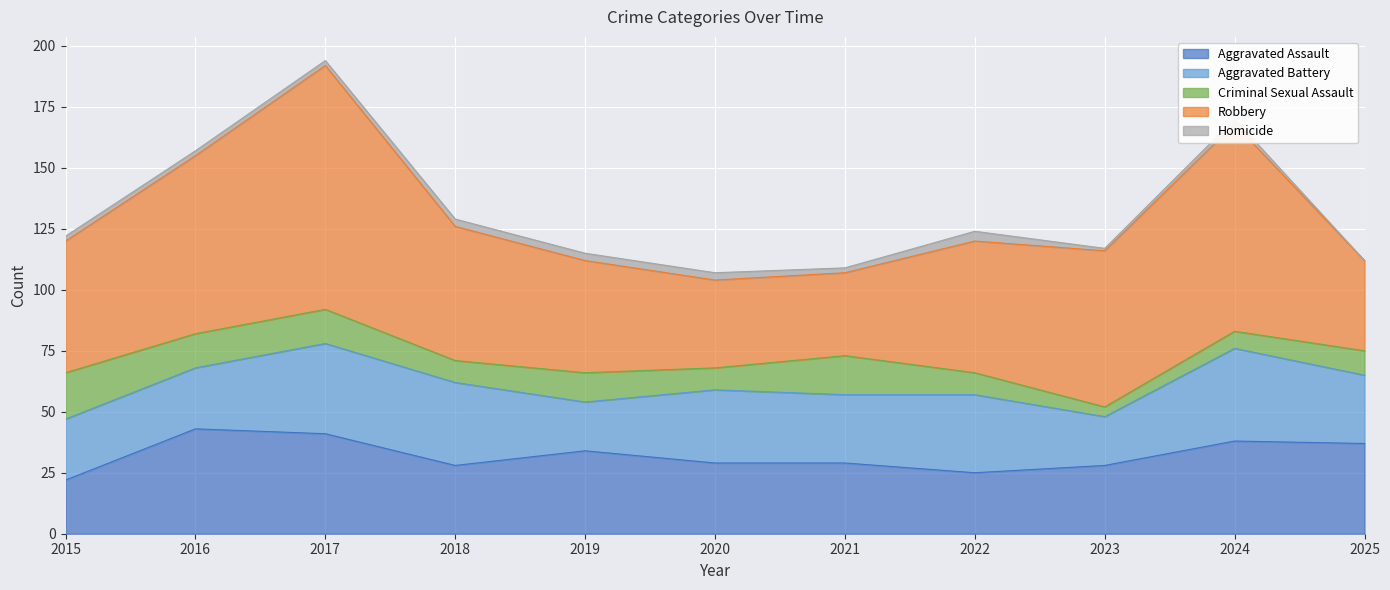

The value of Homicide at 2015 is 2. True or false?

True